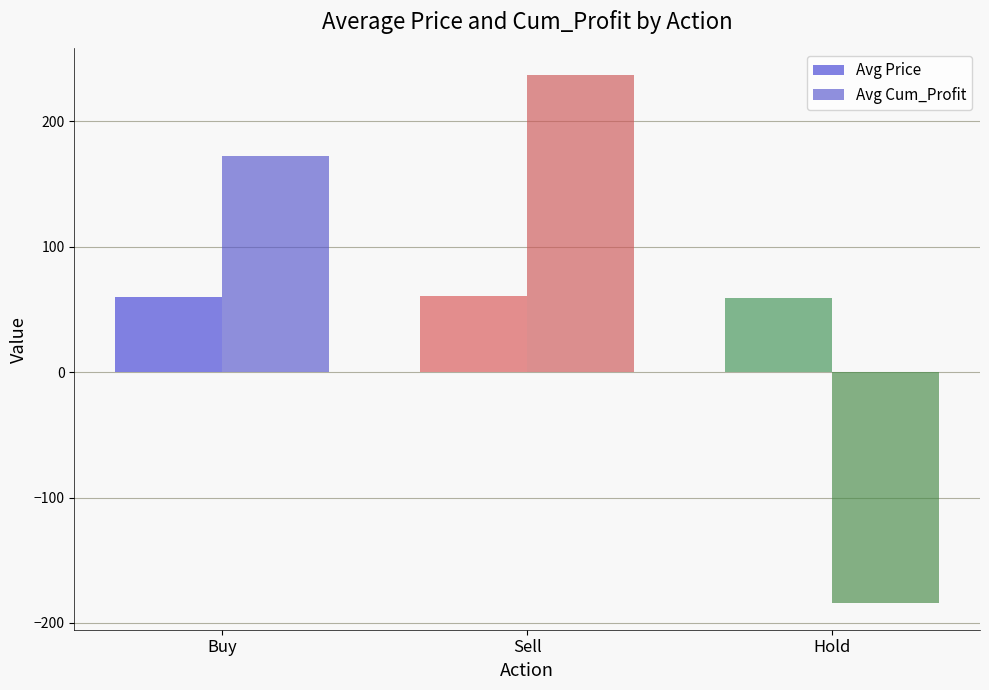

What is the total value across all series at Hold?

-125.5